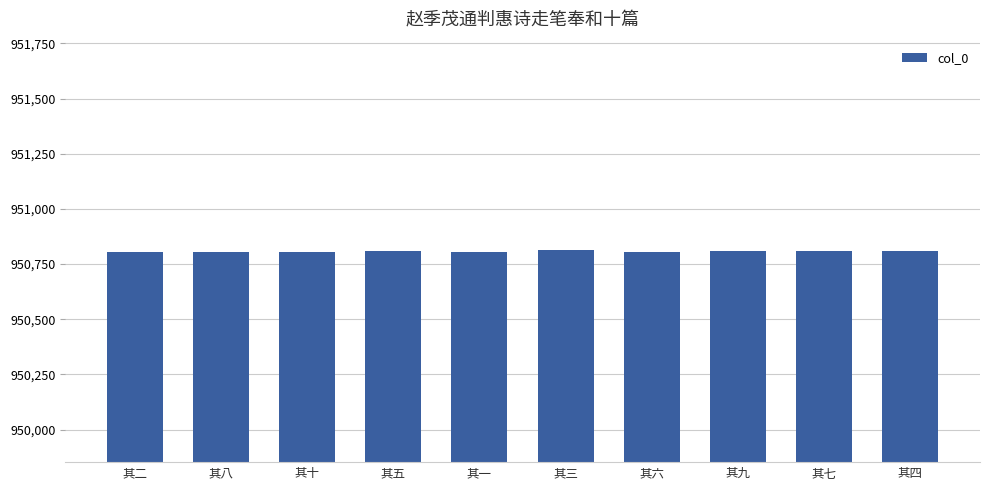

Count the number of data series in this chart.

1